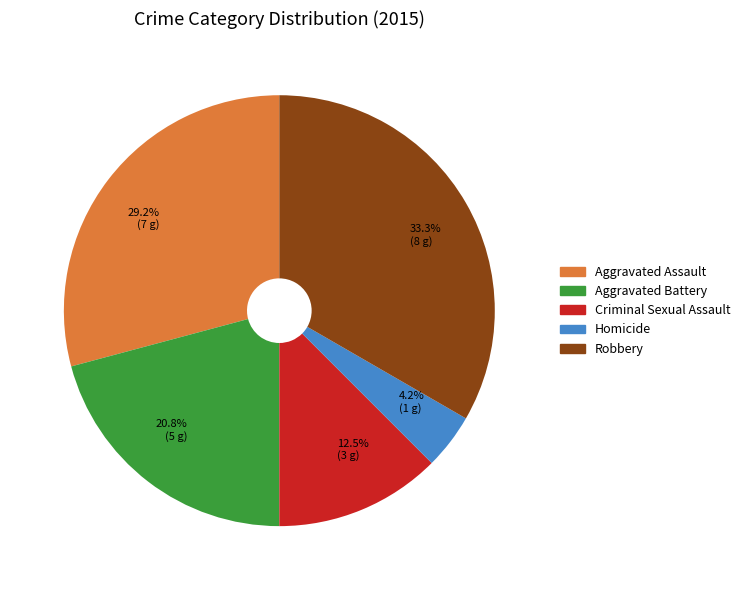

To the nearest percent, what is the difference between the largest and smallest slice percentages?

29%